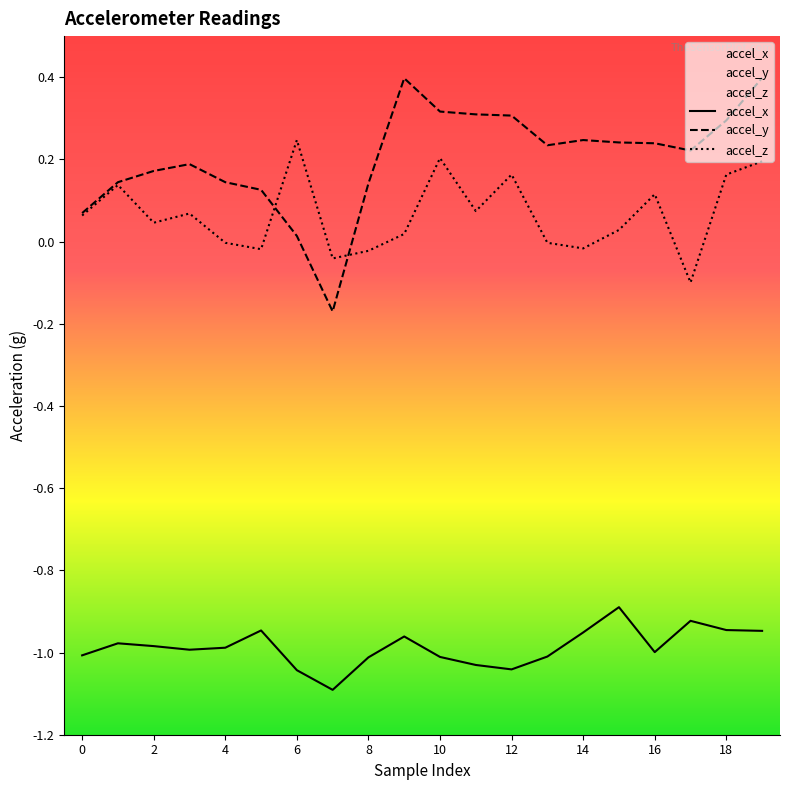

At 16, list the series in order from smallest to largest.

accel_x, accel_z, accel_y